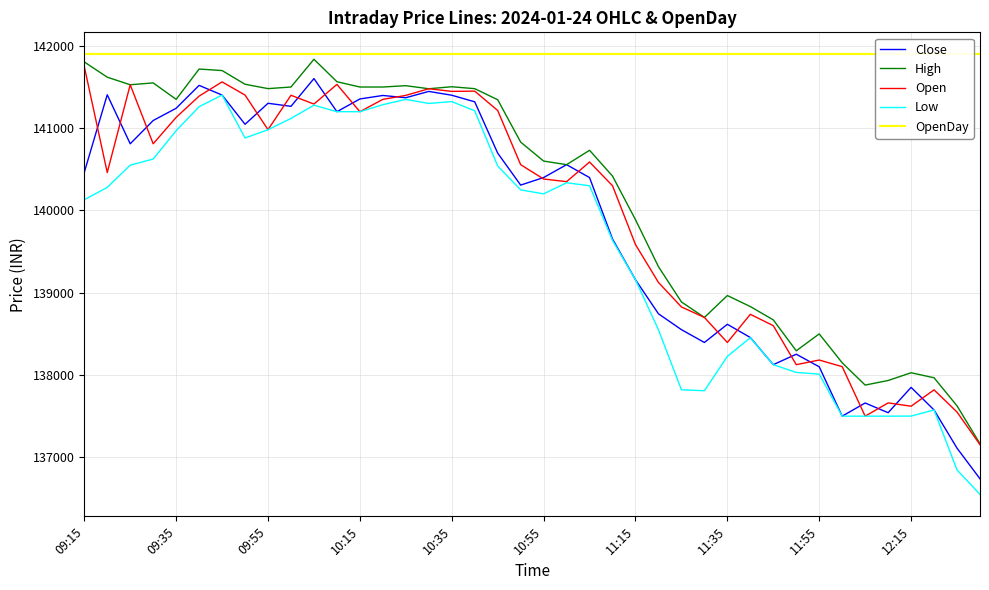

True or false: Low and OpenDay intersect in this chart.

False